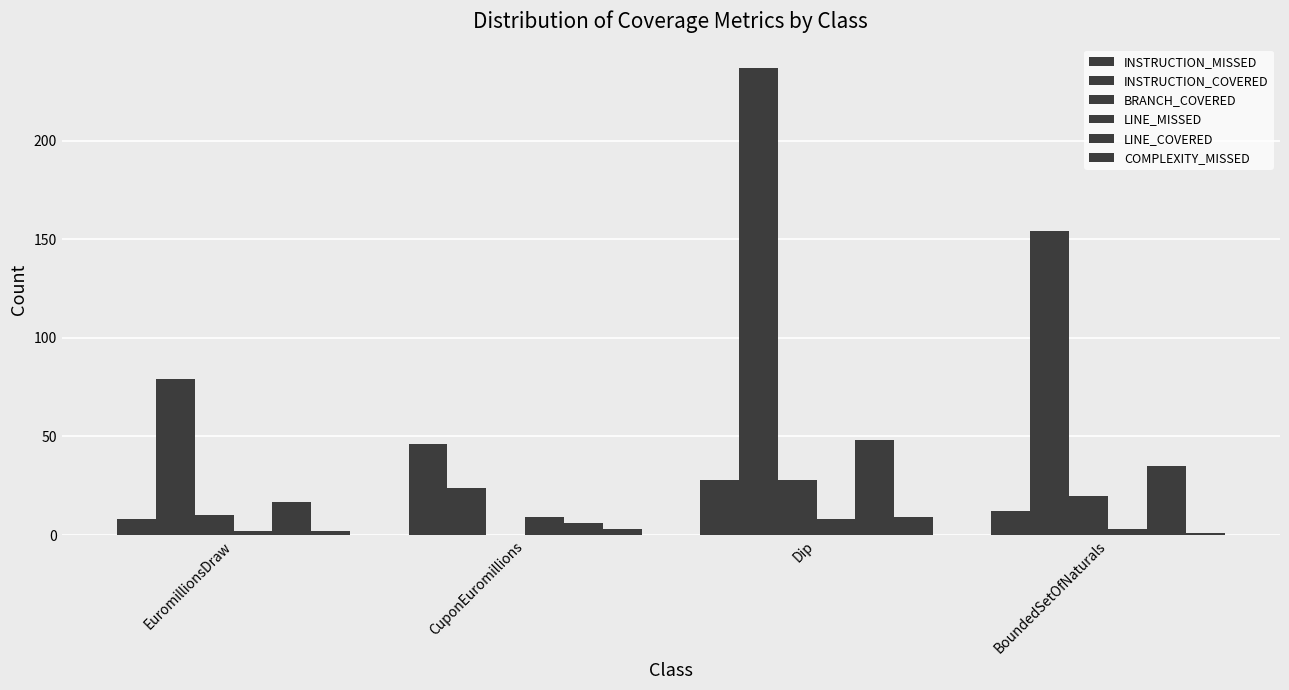

Are the bars grouped side by side (vs. stacked)?

Yes